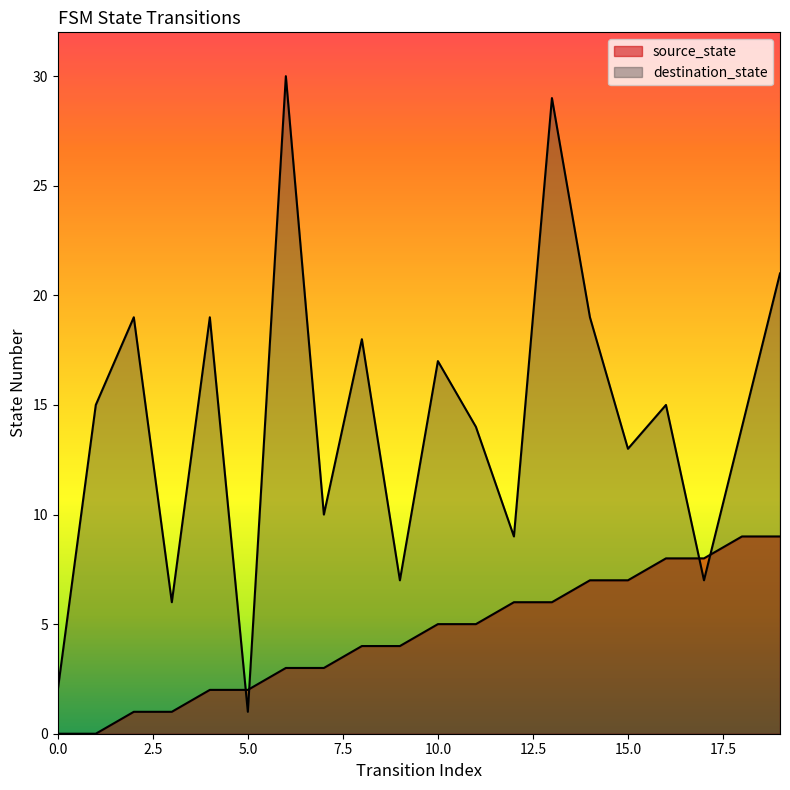

Reading left to right, transcribe all the data shown in this chart.

source_state: 0	0	1	1	2	2	3	3	4	4	5	5	6	6	7	7	8	8	9	9
destination_state: 2	15	19	6	19	1	30	10	18	7	17	14	9	29	19	13	15	7	14	21